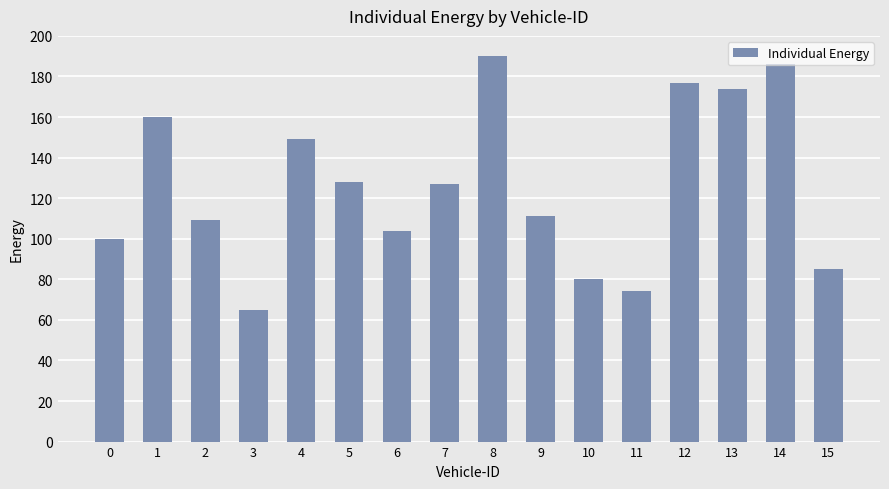

What value does the data have at 13?

174